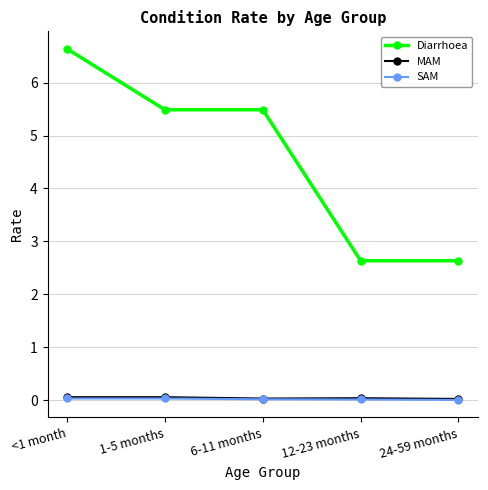

What is the label of the 2nd point from the left?

1-5 months